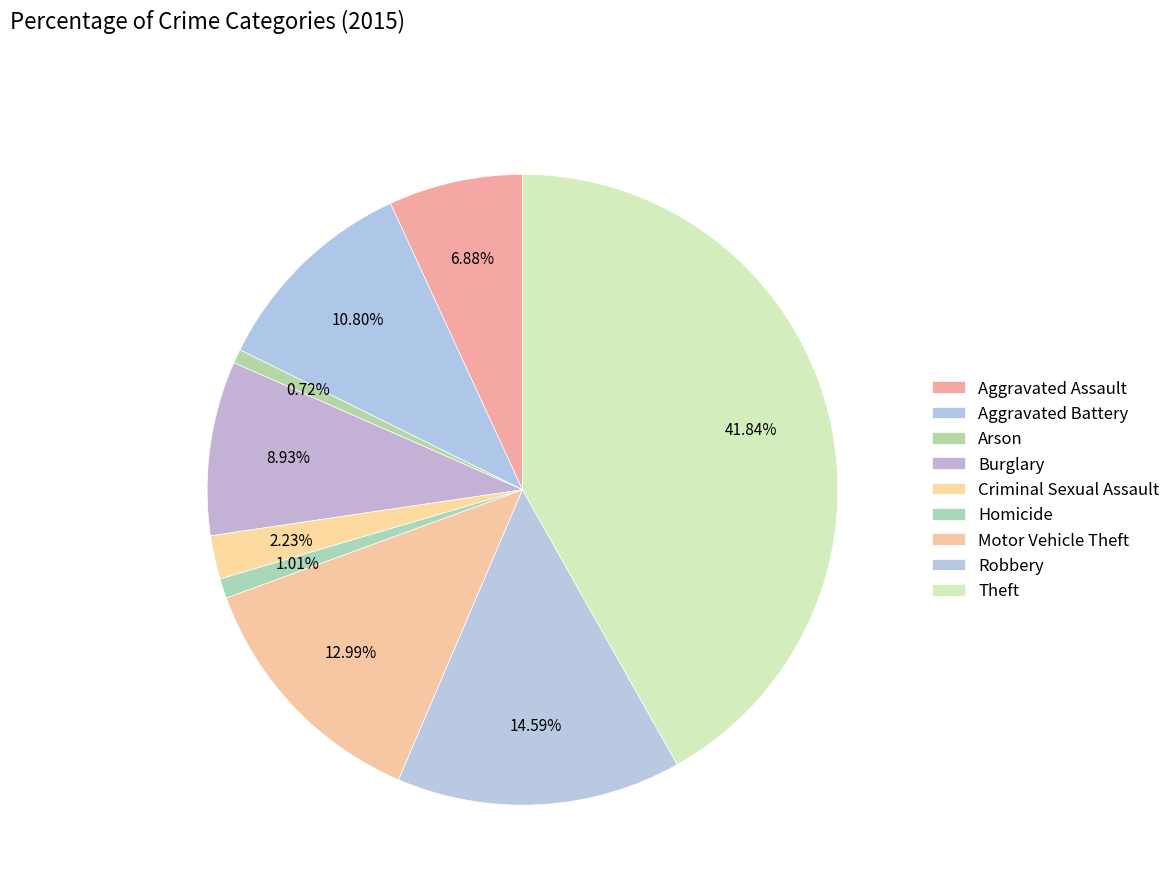

Rank the categories by value from lowest to highest.

Arson, Homicide, Criminal Sexual Assault, Aggravated Assault, Burglary, Aggravated Battery, Motor Vehicle Theft, Robbery, Theft